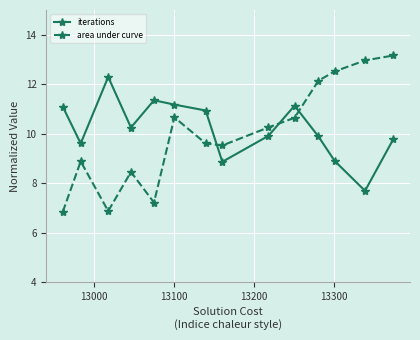

What is the average value of the iterations series?

10.2